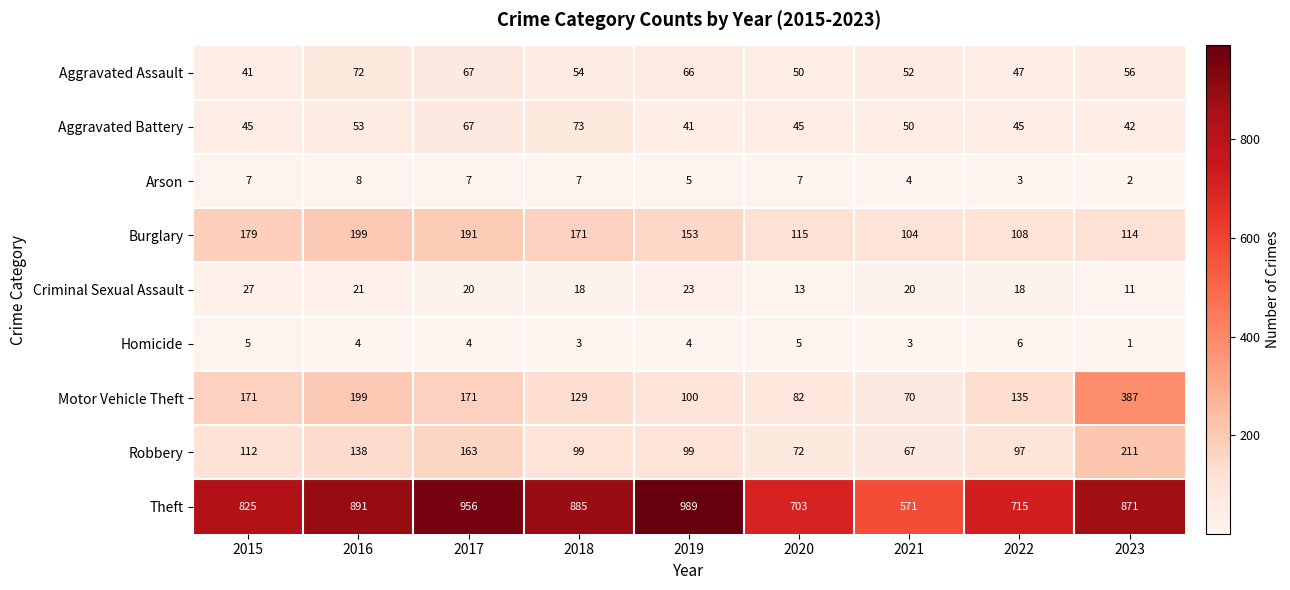

Which series has the widest spread of values?

Theft